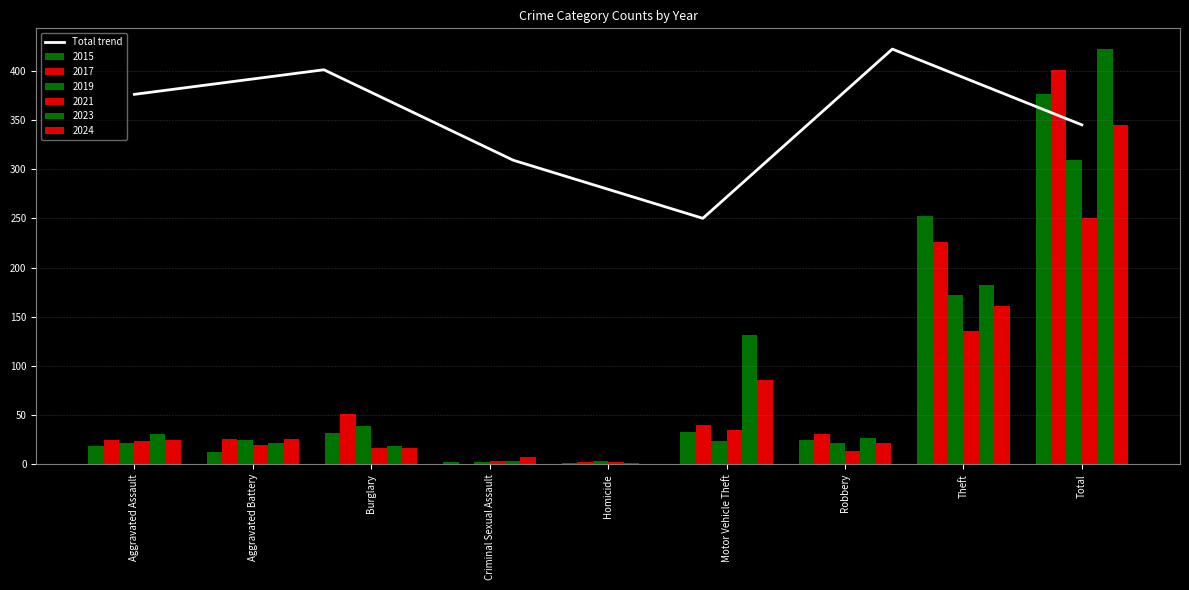

The Total trend series shows 345 at Total. True or false?

True